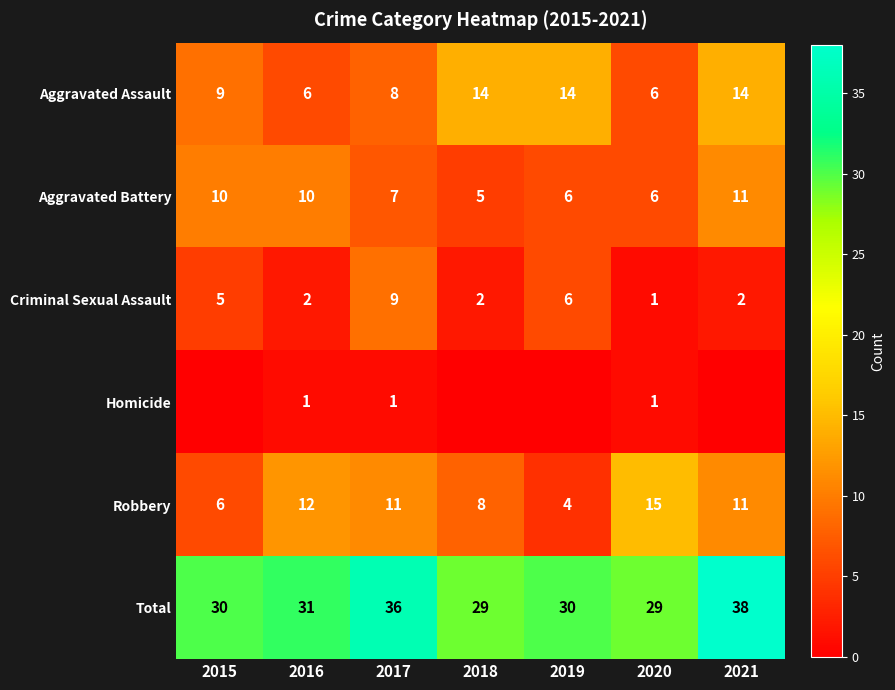

The Criminal Sexual Assault series shows 9 at 2017. True or false?

True